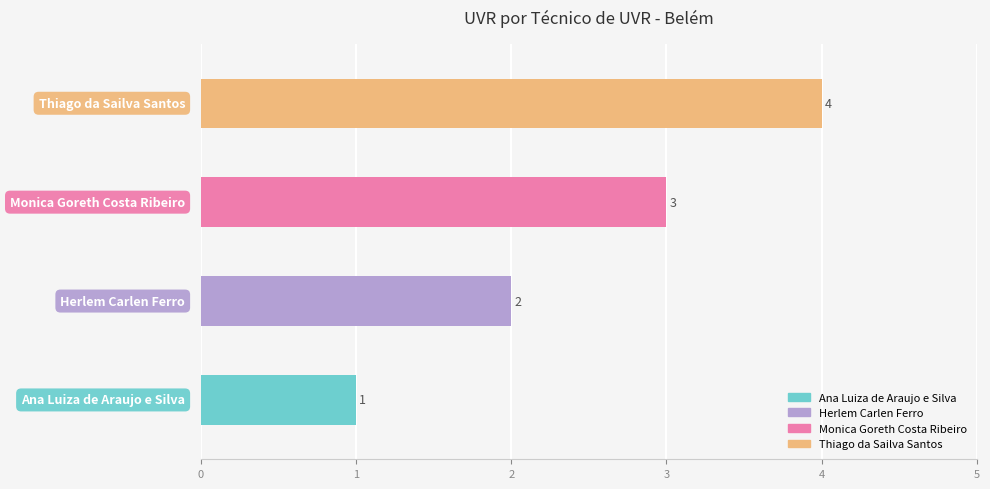

What is the maximum value shown in the chart?

4